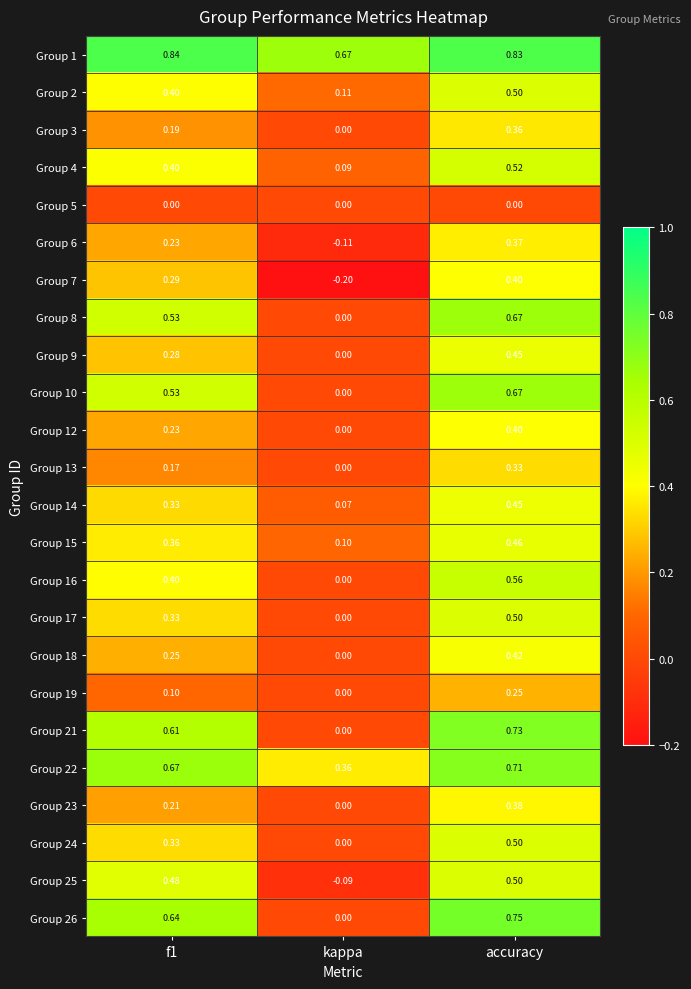

Where is Group 9 nearest to the value 0?

kappa